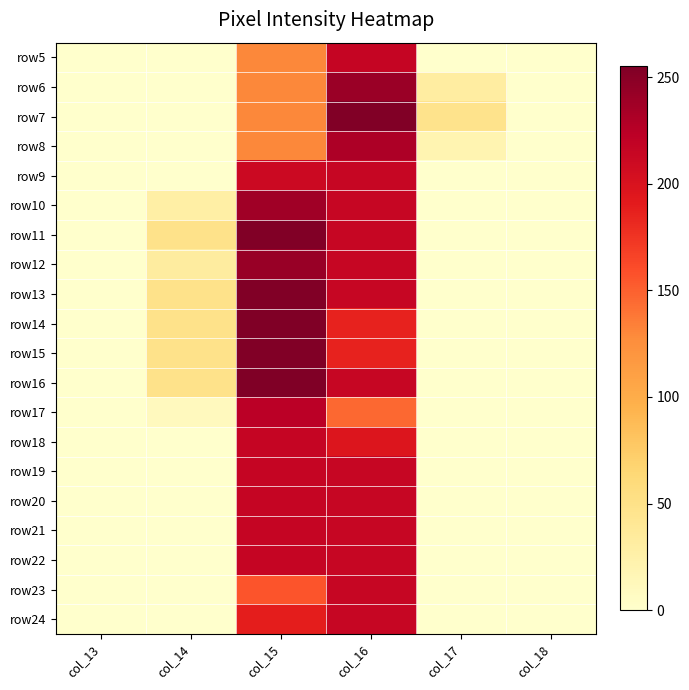

Which category has the lowest value across all series?

col_13